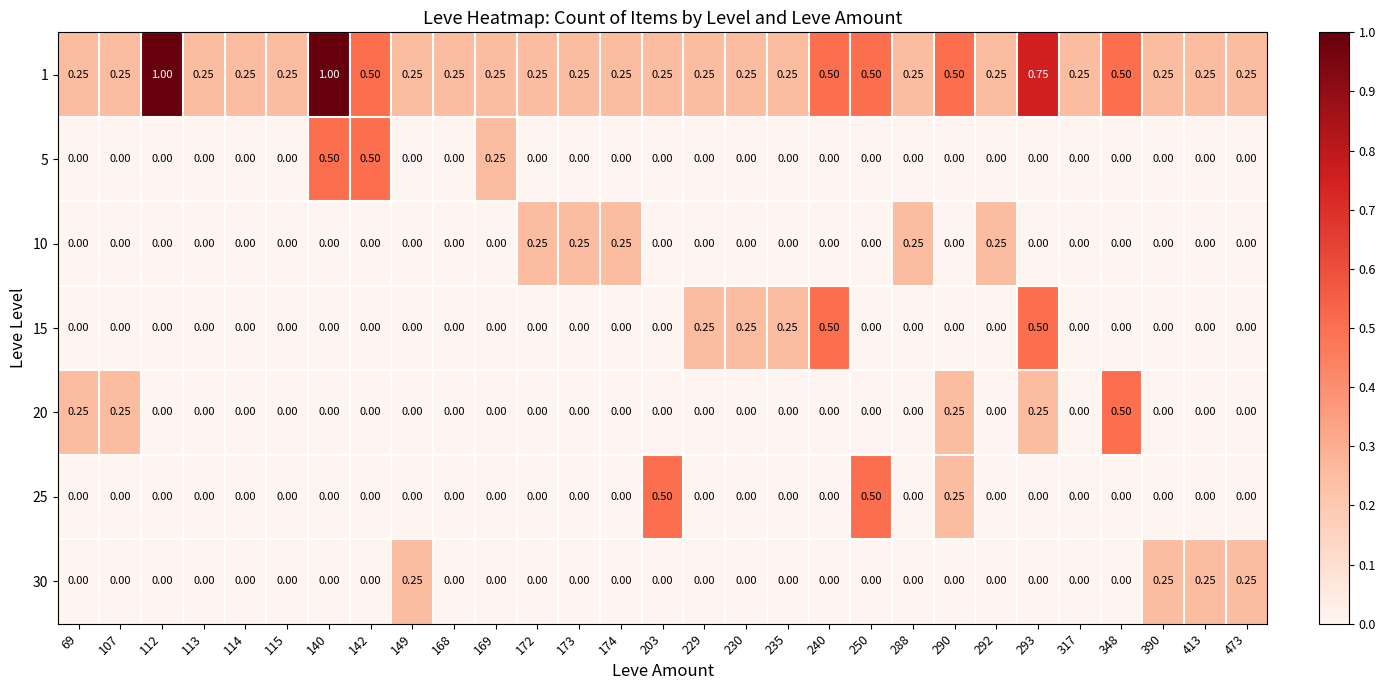

What is the total value across all series at 229?

0.5